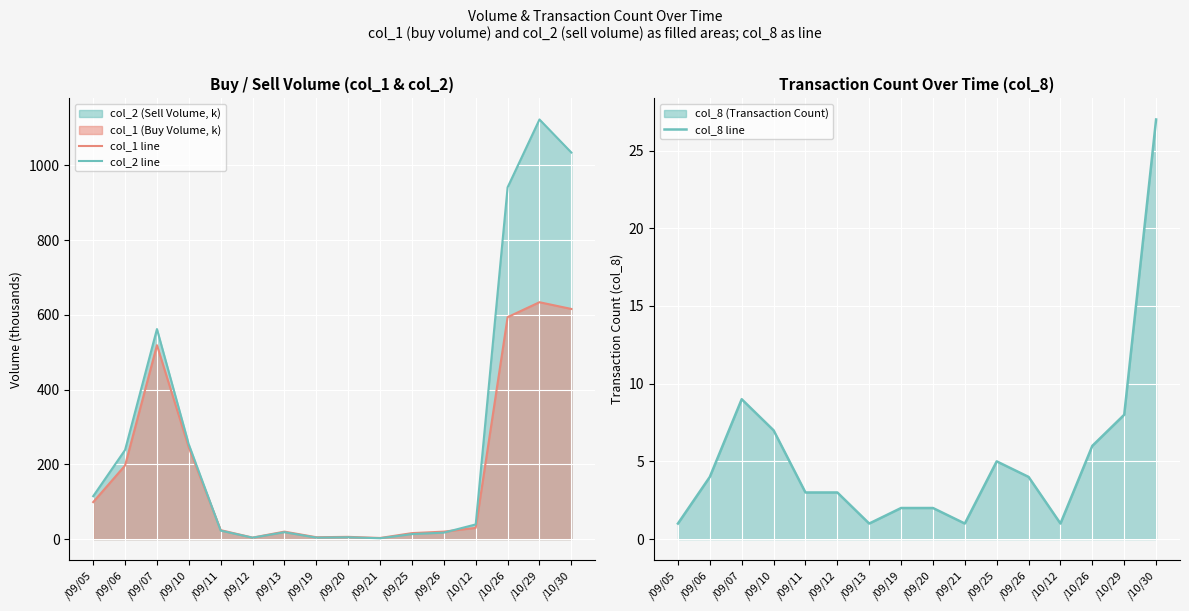

Reading left to right, transcribe all the data shown in this chart.

col_1 line: /09/05=99.0	/09/06=197.0	/09/07=519.0	/09/10=245.0	/09/11=24.0	/09/12=4.0	/09/13=20.0	/09/19=5.0	/09/20=6.0	/09/21=3.0	/09/25=16.0	/09/26=20.0	/10/12=30.0	/10/26=594.0	/10/29=634.0	/10/30=616.0
col_2 line: /09/05=114.8	/09/06=238.6	/09/07=562.2	/09/10=253.2	/09/11=22.7	/09/12=3.8	/09/13=18.4	/09/19=4.0	/09/20=4.8	/09/21=2.3	/09/25=13.4	/09/26=17.2	/10/12=39.3	/10/26=941.5	/10/29=1123.1	/10/30=1034.7
col_8 line: /09/05=1.0	/09/06=4.0	/09/07=9.0	/09/10=7.0	/09/11=3.0	/09/12=3.0	/09/13=1.0	/09/19=2.0	/09/20=2.0	/09/21=1.0	/09/25=5.0	/09/26=4.0	/10/12=1.0	/10/26=6.0	/10/29=8.0	/10/30=27.0